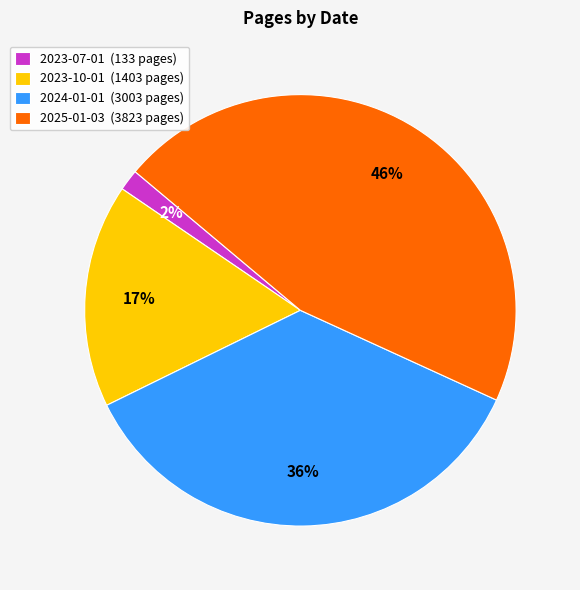

What percentage is the 2023-10-01 slice, to the nearest percent?

17%